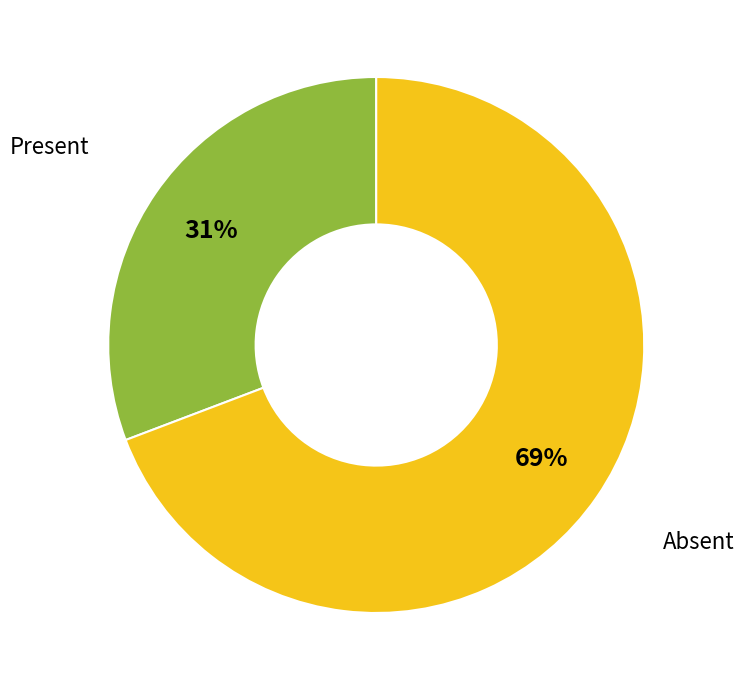

To the nearest percent, what is the difference between the Absent and Present slice percentages?

38%